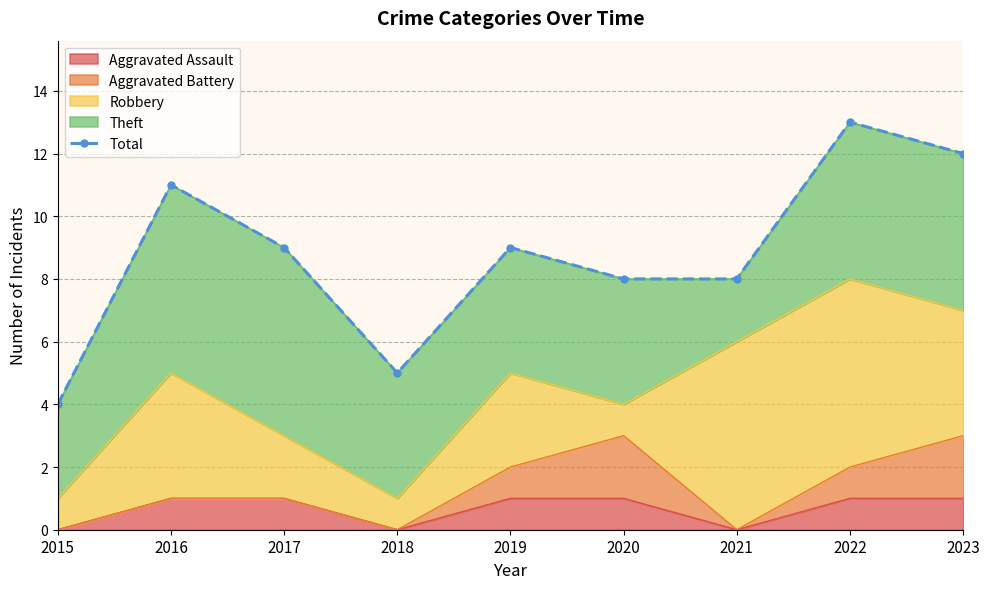

Reading left to right, extract all data points from this chart.

2015=4	2016=11	2017=9	2018=5	2019=9	2020=8	2021=8	2022=13	2023=12